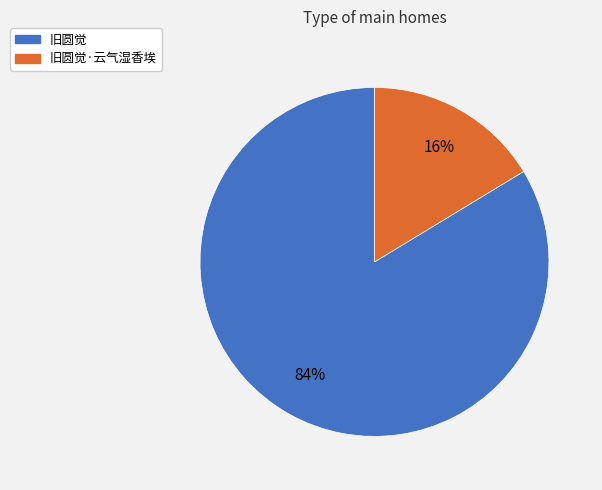

Combined, do 旧圆觉 and 旧圆觉·云气湿香埃 account for over 50%?

Yes